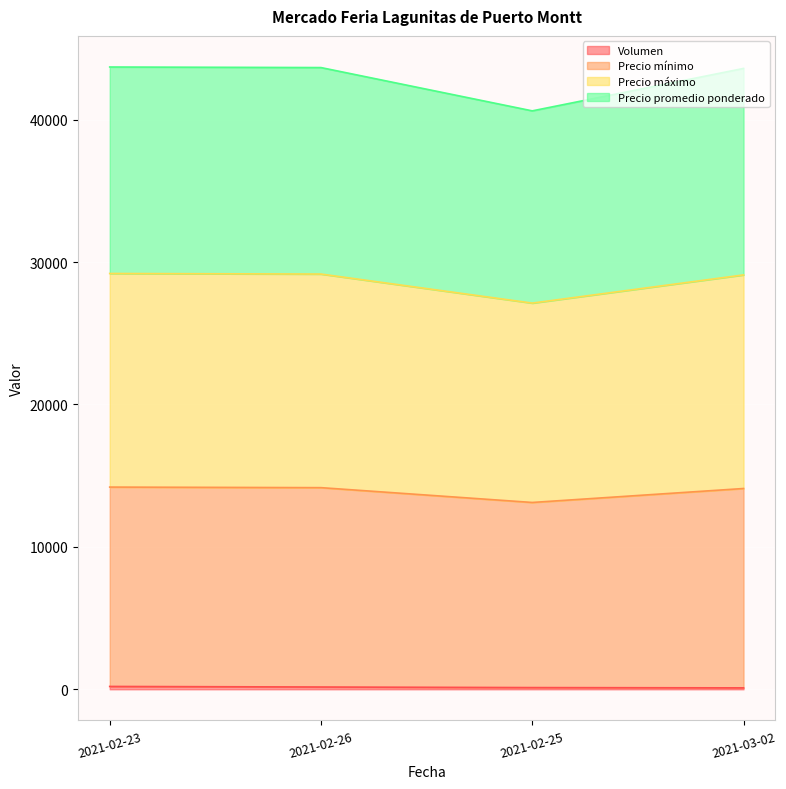

Is it true that Volumen equals 289 at 2021-02-23?

False